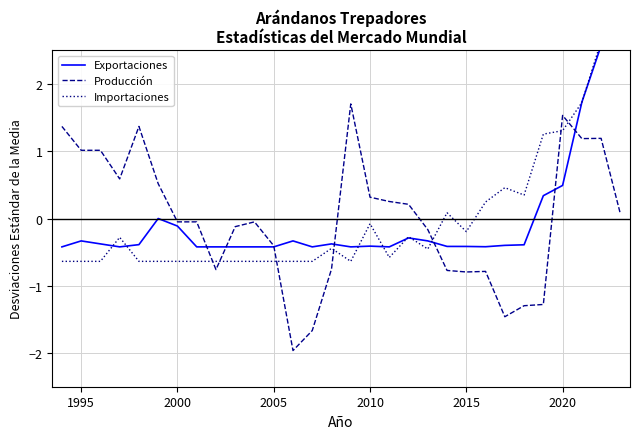

What is the lowest value of the Producción series?

-2.0